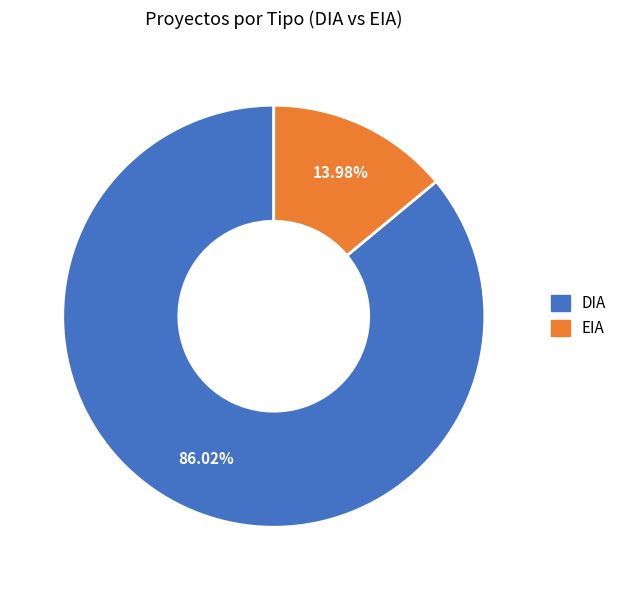

To the nearest percent, what is the difference between the largest and smallest slice percentages?

72%